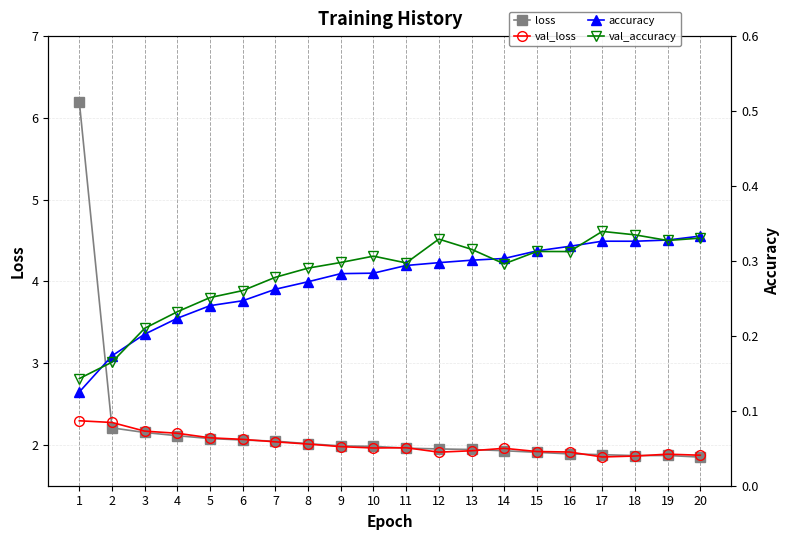

Is this an area chart (filled region under the line)?

No